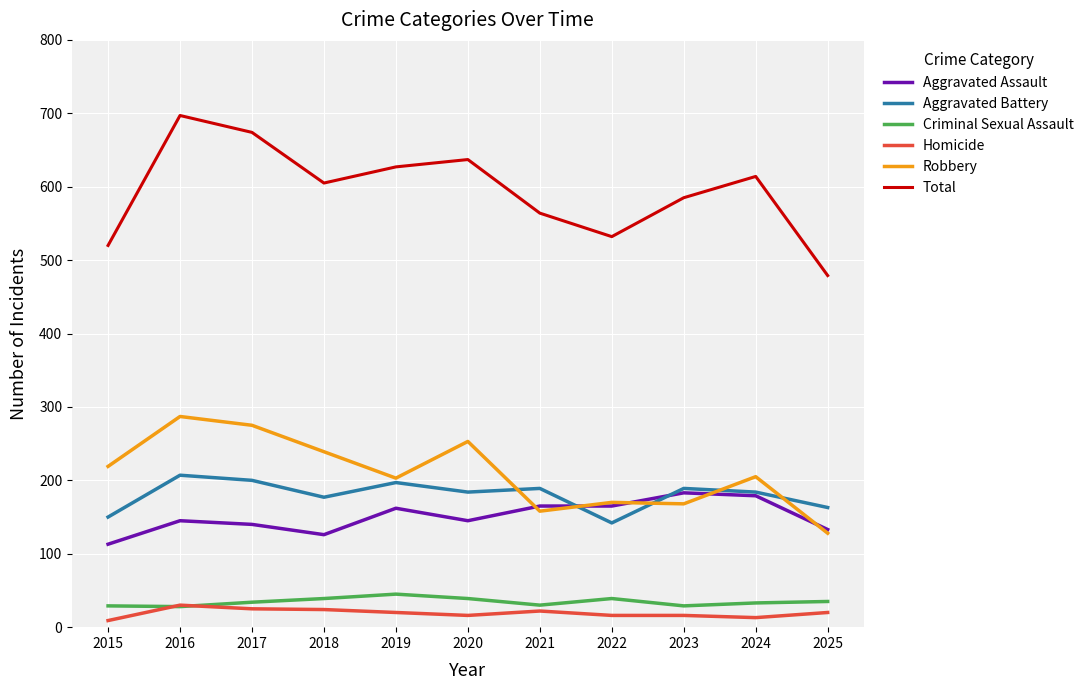

Which series has the largest total across all categories?

Total